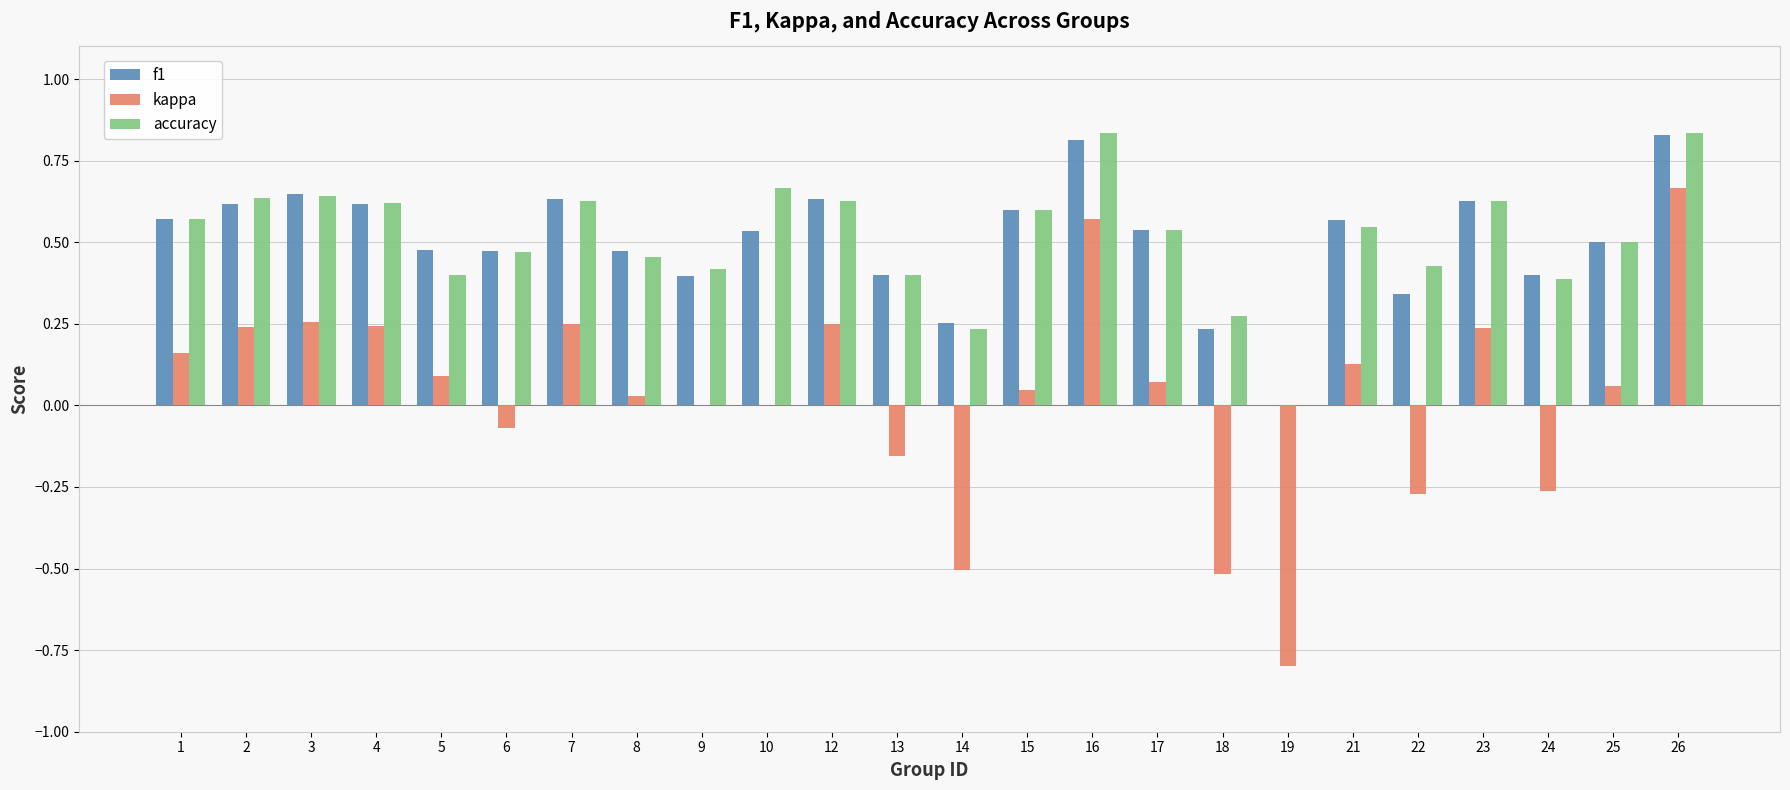

What is the sum of the kappa values at 19 and 22?

-1.1